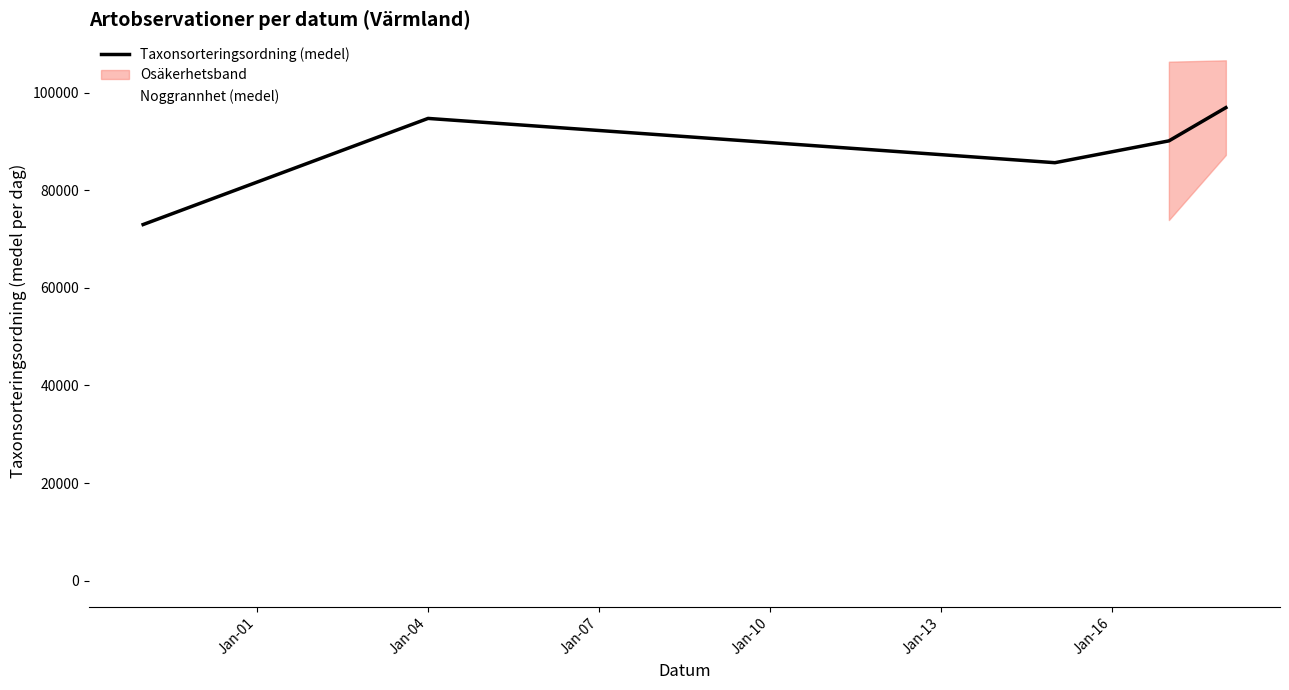

At which label does Taxonsorteringsordning (medel) first exceed 90105?

Jan-04